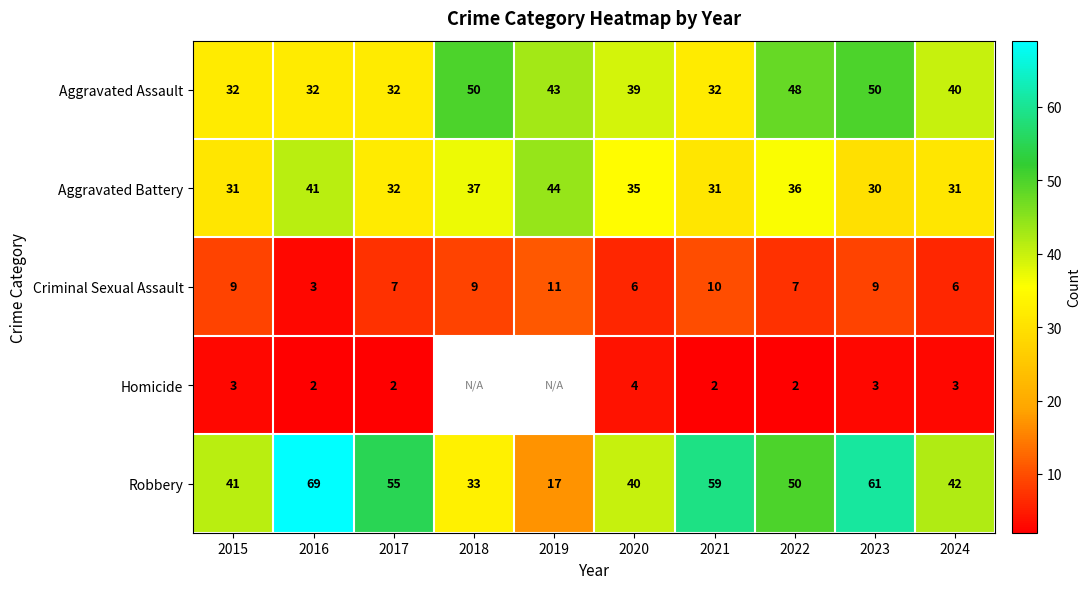

How many Aggravated Assault values are between 32 and 48?

8